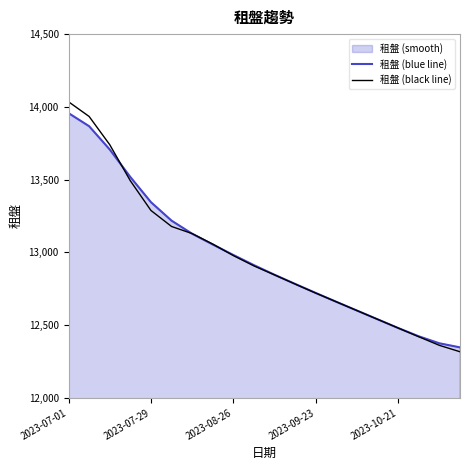

At 17, list the series in order from smallest to largest.

租盤 (black line), 租盤 (blue line)